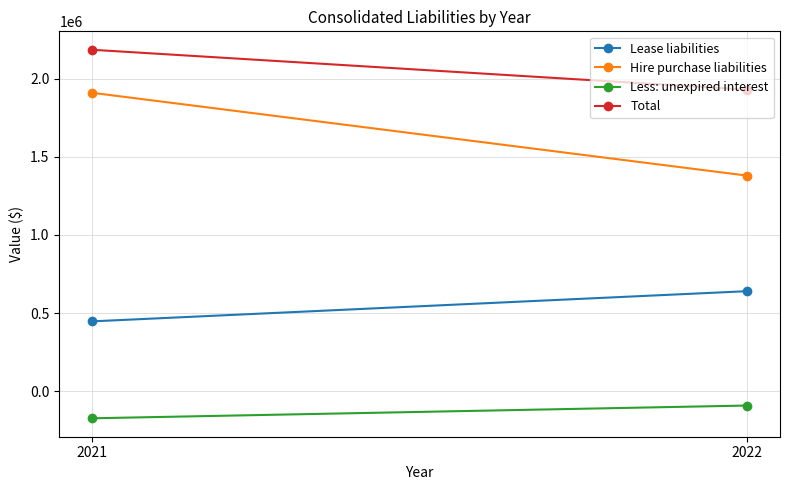

What is the minimum value shown in the chart?

-172397